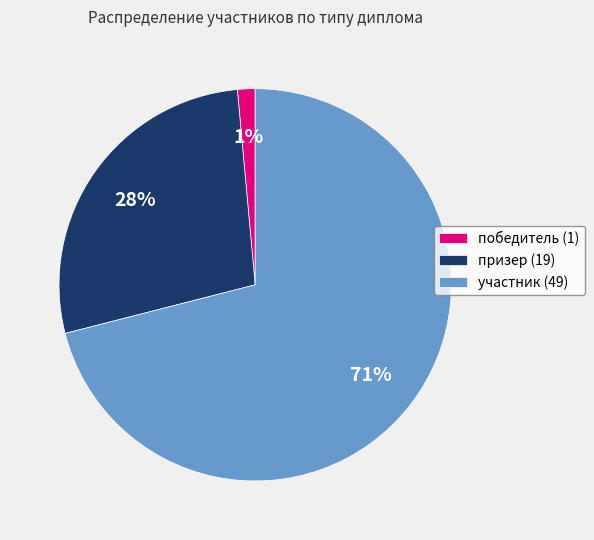

Does участник represent more than half of the total?

Yes